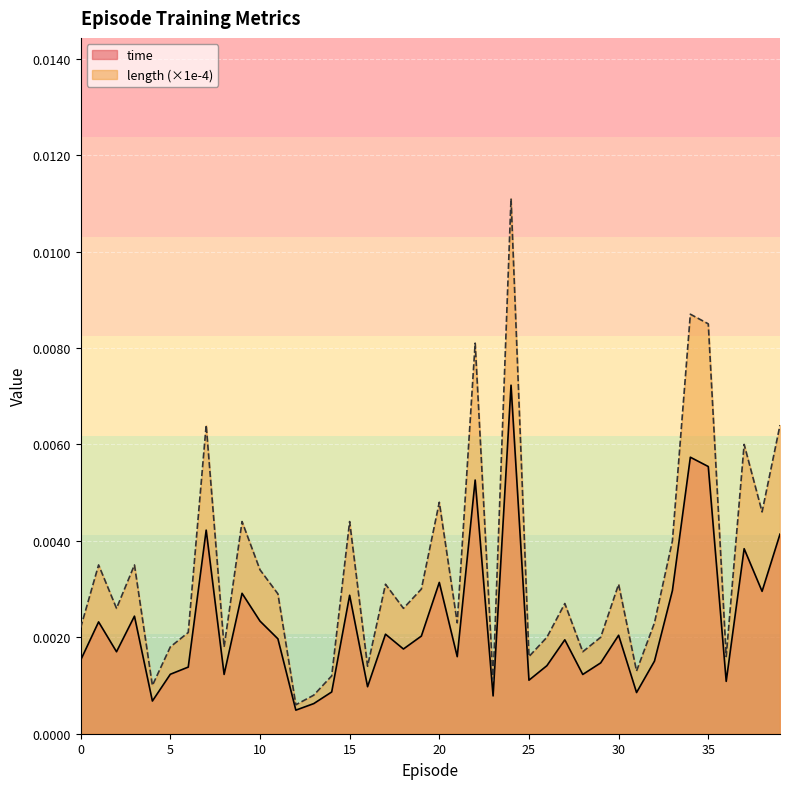

List the series in order of their peak value, lowest first.

time, length (×1e-4)